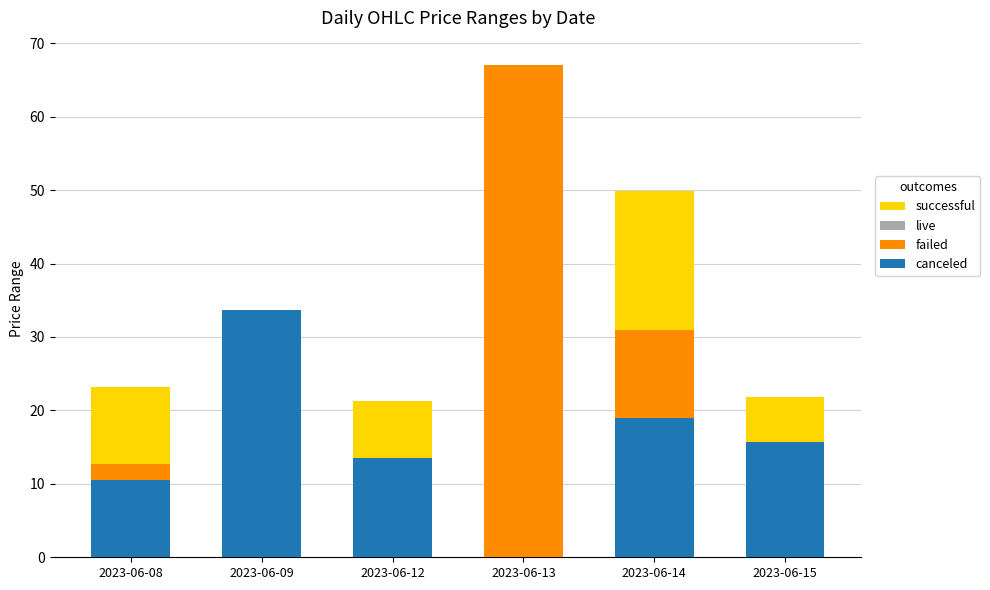

At which category is the sum across all series the highest?

2023-06-13